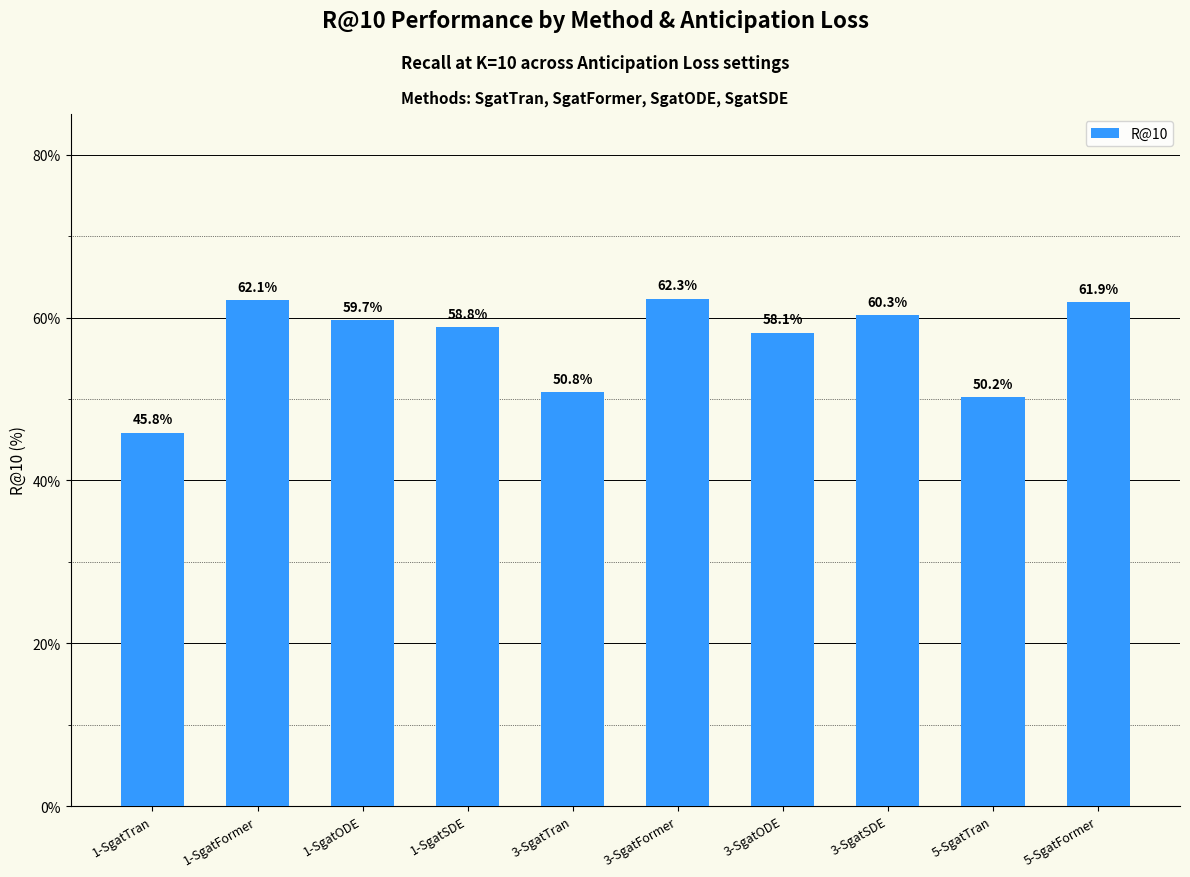

At which label is the value closest to 54?

3-SgatTran